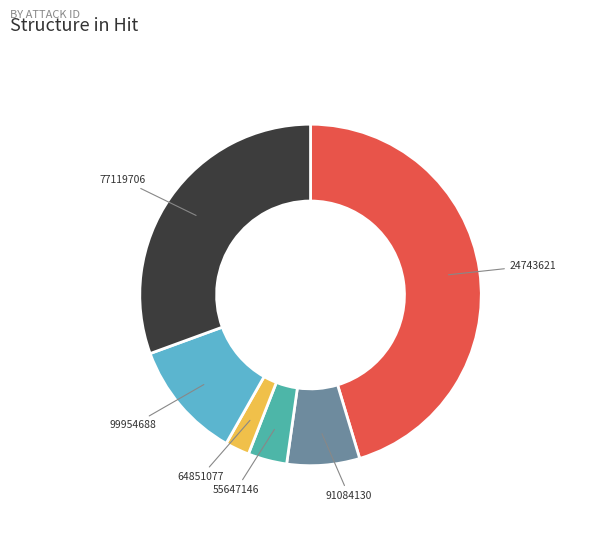

Is there a majority slice in this chart?

No